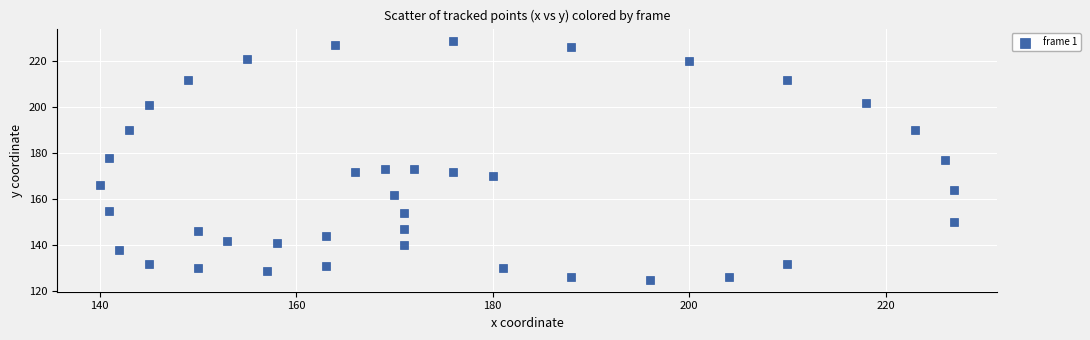

What is the range of X values (max minus min)?

87